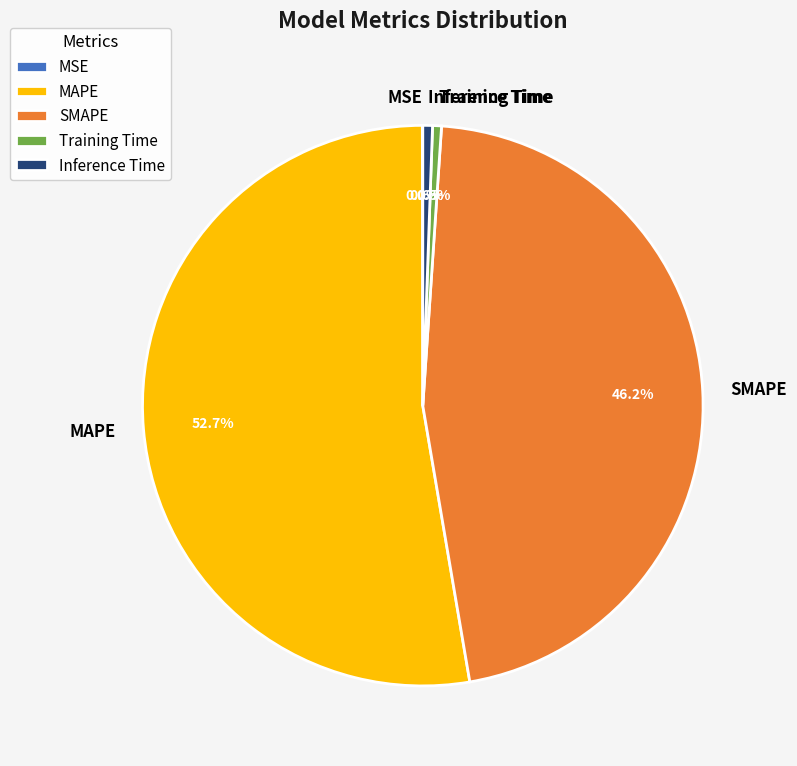

Which has a higher value, Training Time or MAPE?

MAPE